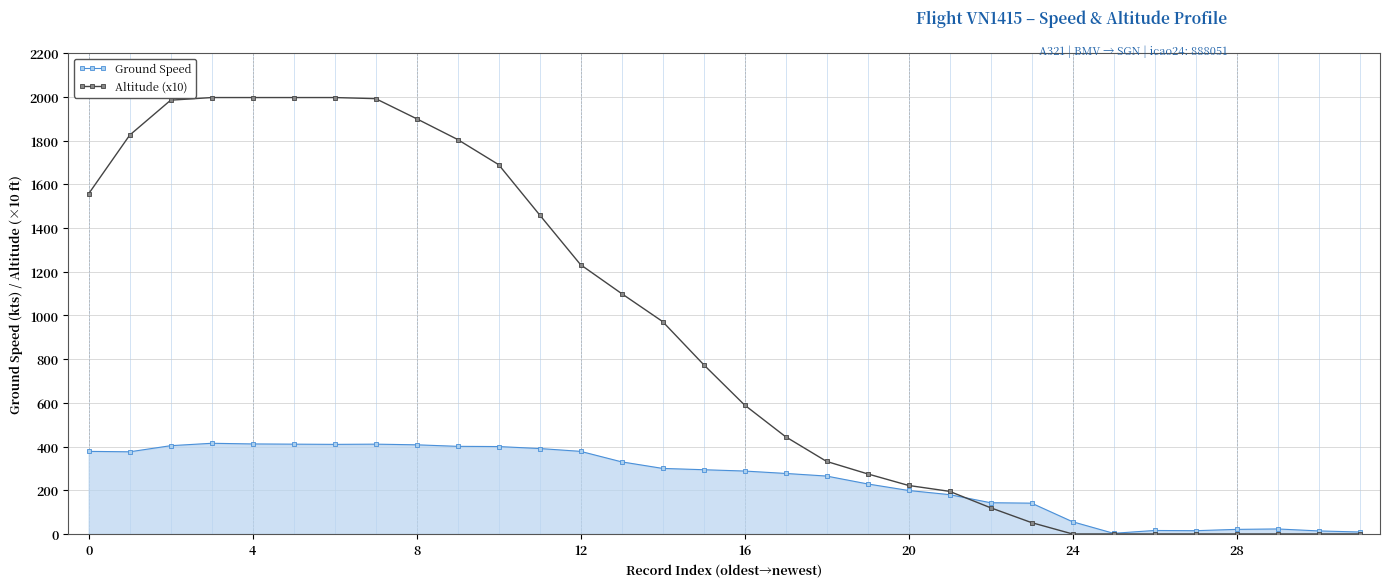

Which series has the largest total across all categories?

Altitude (x10)